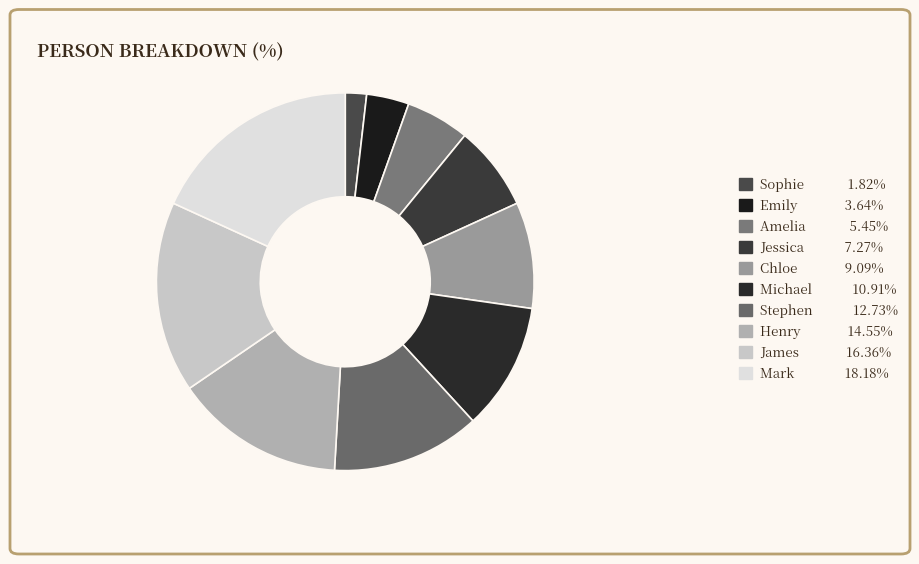

Is the sum of Mark and Stephen greater than half?

No